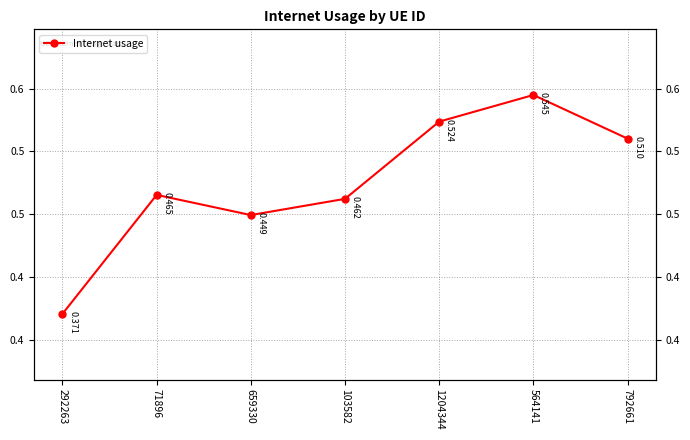

What is the change in value from 659330 to 1204344?

+0.1